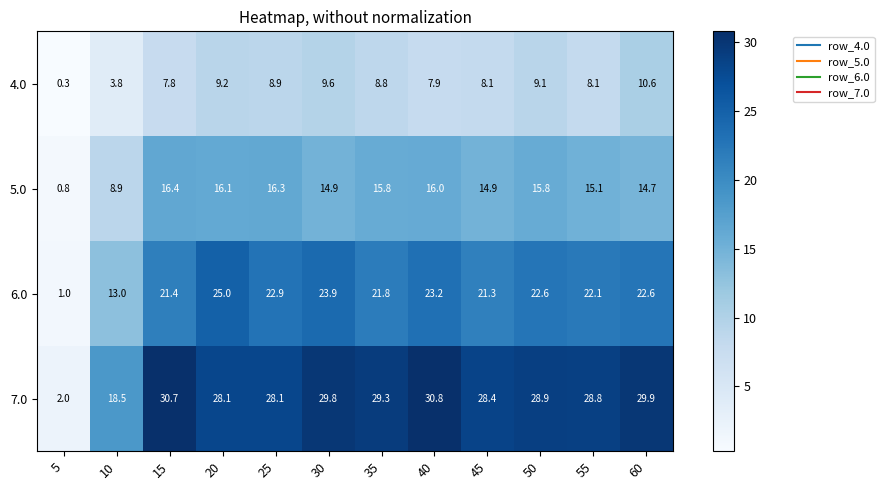

At how many categories does at least one series exceed 8?

11